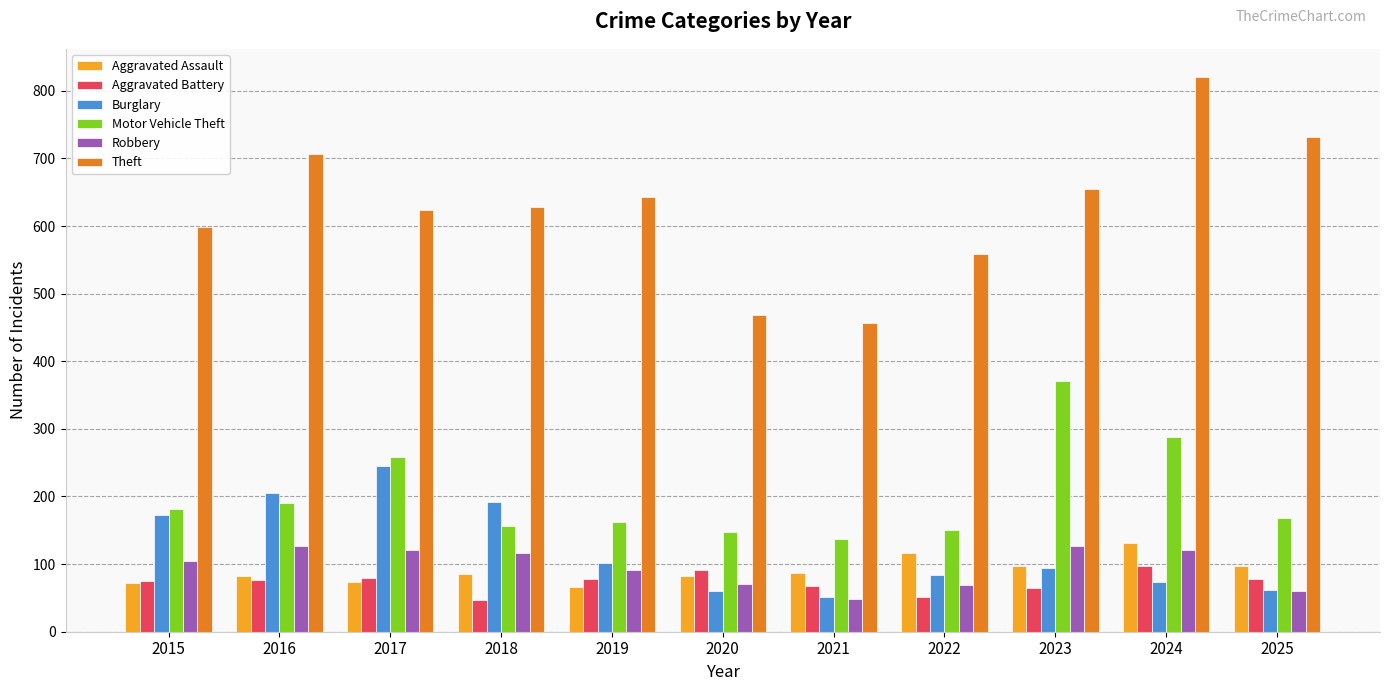

Which category has the highest value across all series?

2024